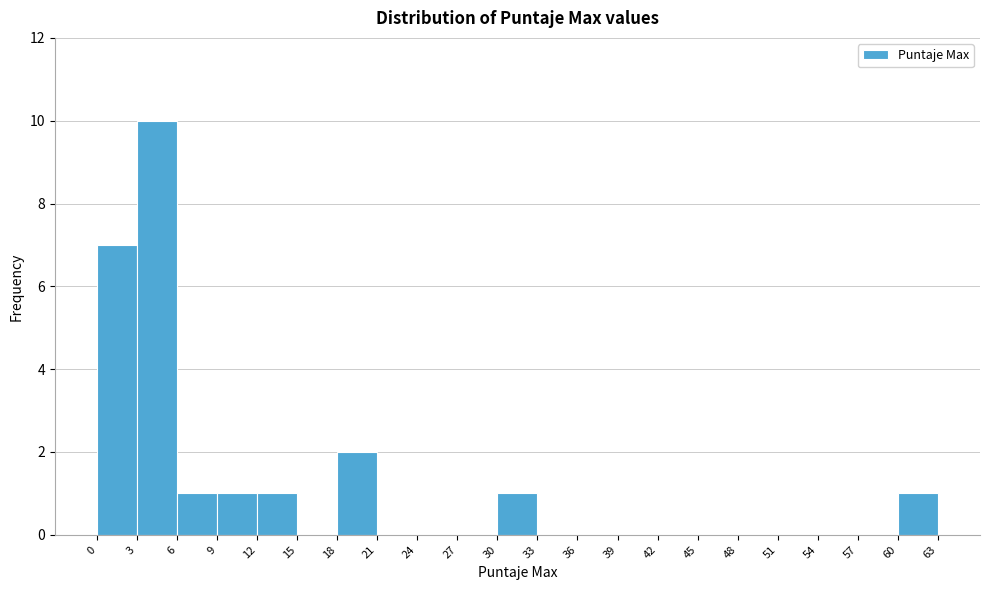

Reading left to right, list every bar in this chart as the range it spans on the x-axis followed by its height. The values are not printed on the chart, so give them approximately, as read against the axis.

0 to 3: 7
3 to 6: 10
6 to 9: 1
9 to 12: 1
12 to 15: 1
15 to 18: 0
18 to 21: 2
21 to 24: 0
24 to 27: 0
27 to 30: 0
30 to 33: 1
33 to 36: 0
36 to 39: 0
39 to 42: 0
42 to 45: 0
45 to 48: 0
48 to 51: 0
51 to 54: 0
54 to 57: 0
57 to 60: 0
60 to 63: 1